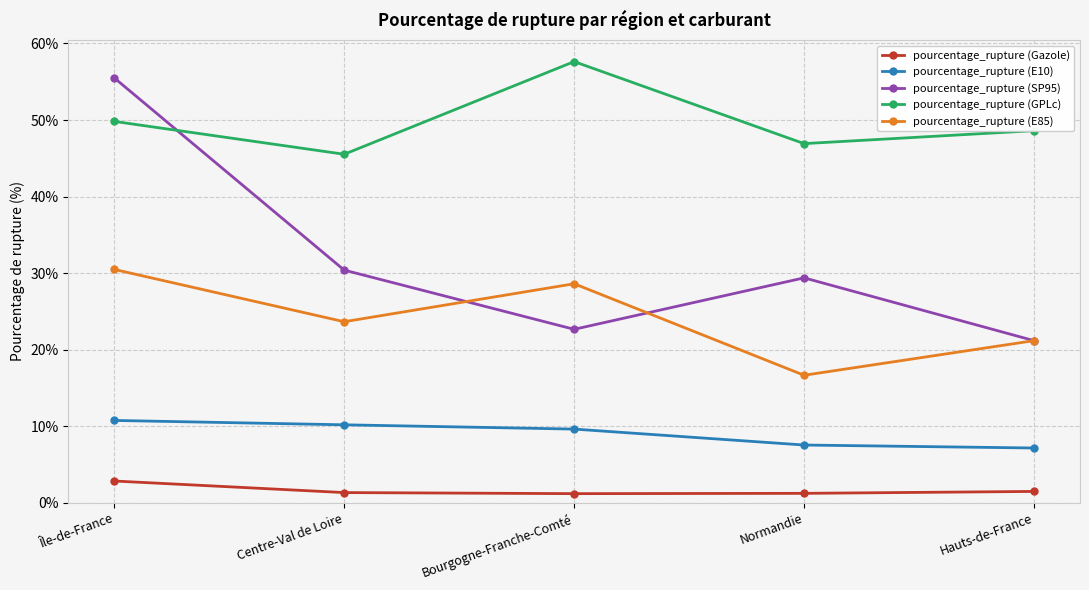

Which series changed the most between Normandie and Hauts-de-France?

pourcentage_rupture (SP95)